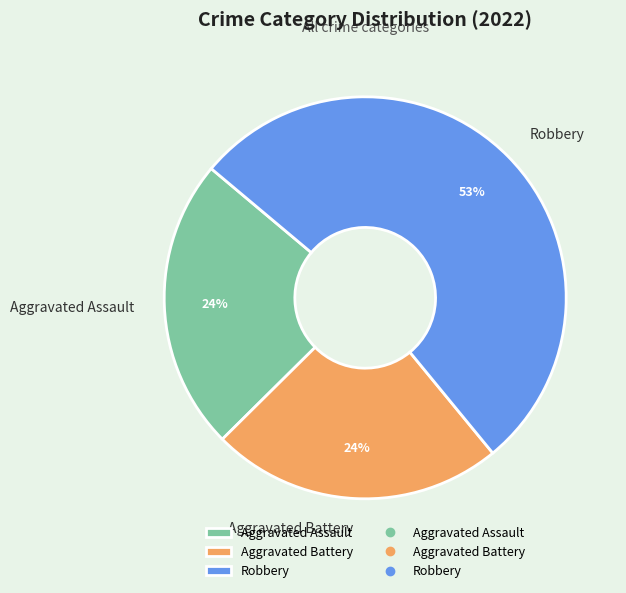

Do Aggravated Assault and Robbery together represent more than half of the pie?

Yes